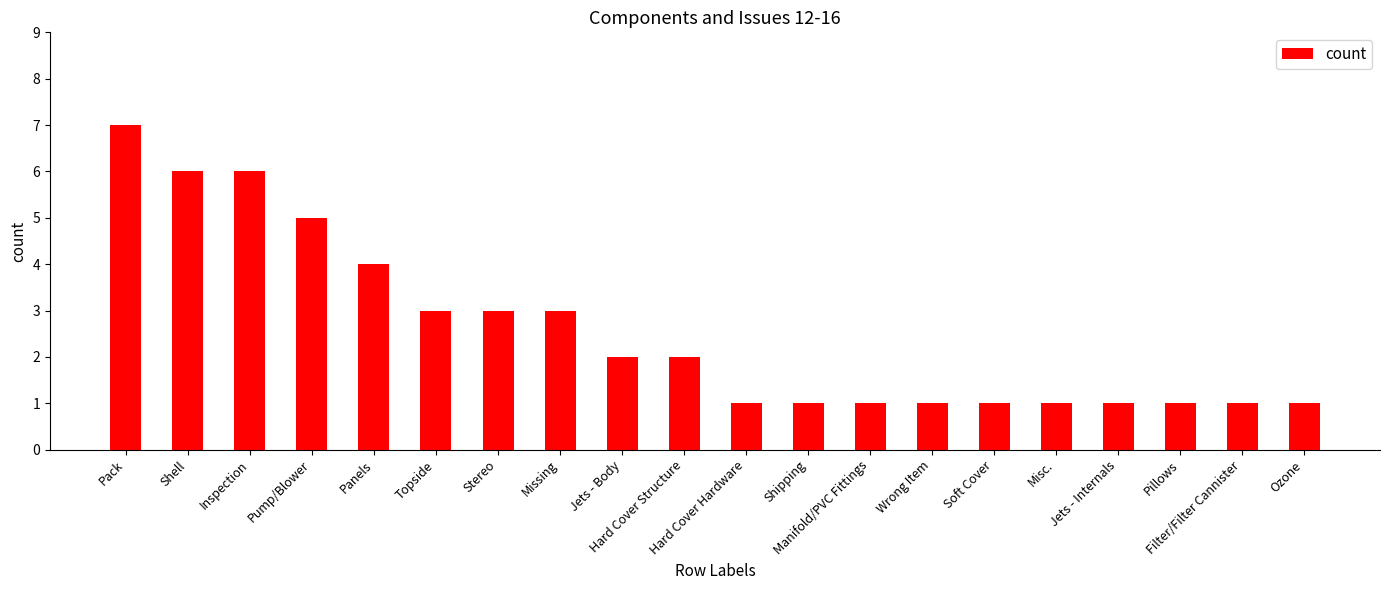

What is the greatest value displayed?

7